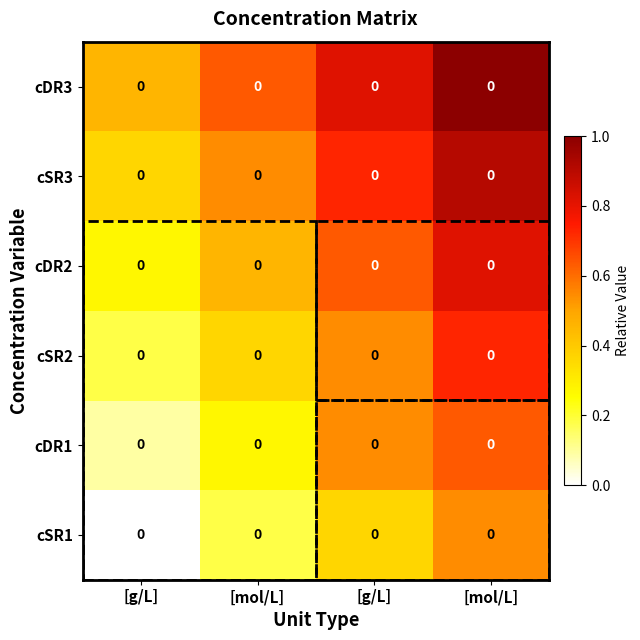

List the series in order of their peak value, lowest first.

cSR1, cDR1, cSR2, cDR2, cSR3, cDR3